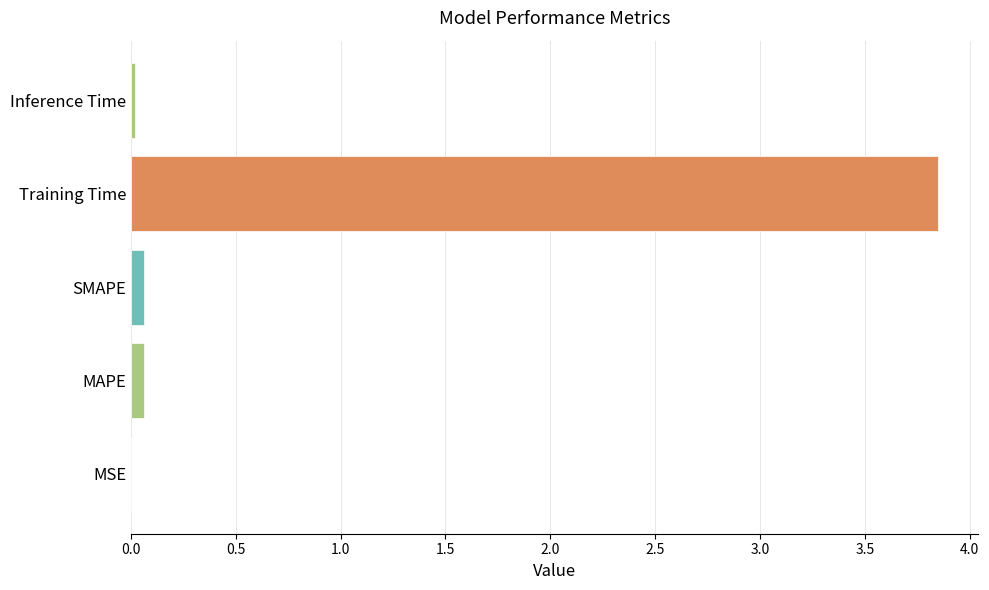

The chart shows a value of 0.0 at MSE. True or false?

True